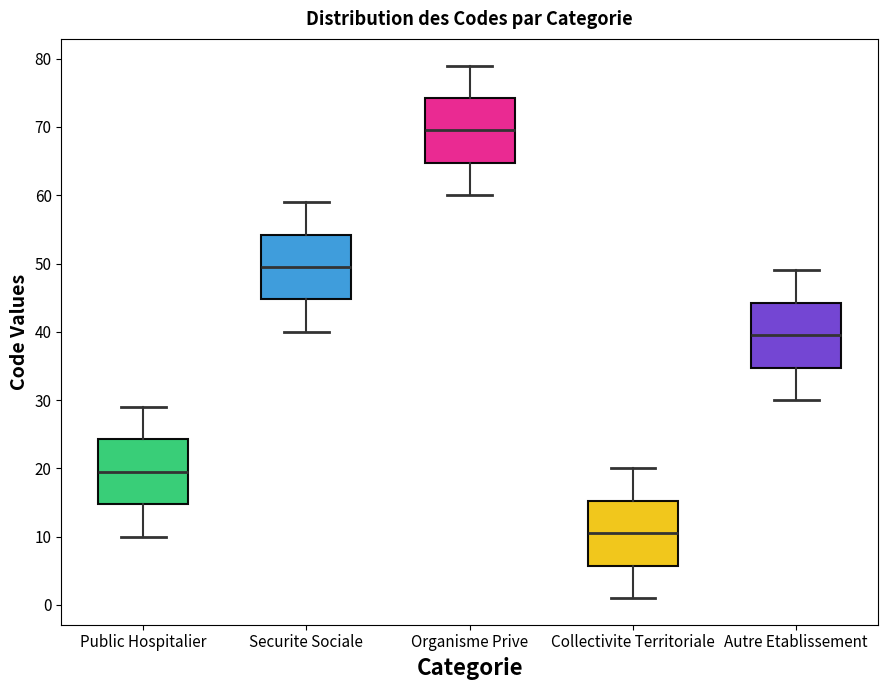

Where does the upper whisker of the box for Securite Sociale end on the y-axis? The values are not printed on the chart, so give them approximately, as read against the axis.

59